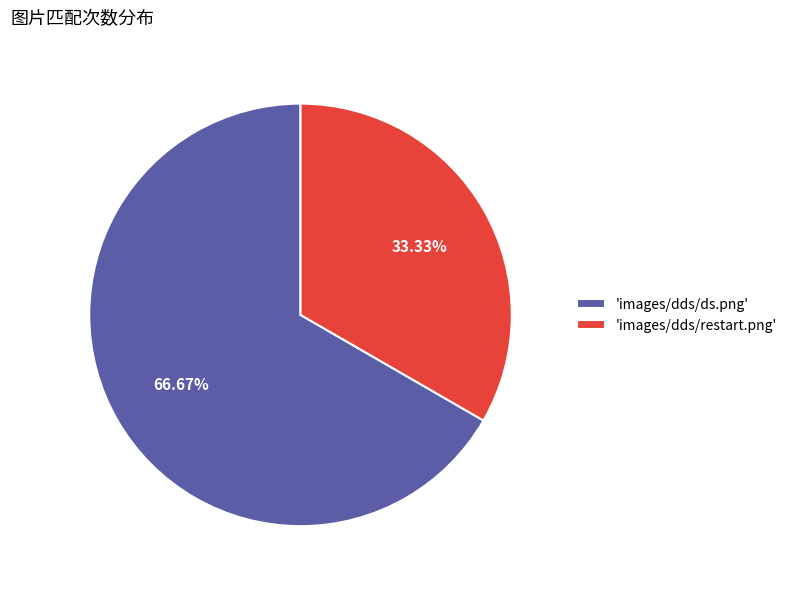

Is the sum of 'images/dds/ds.png' and 'images/dds/restart.png' greater than half?

Yes